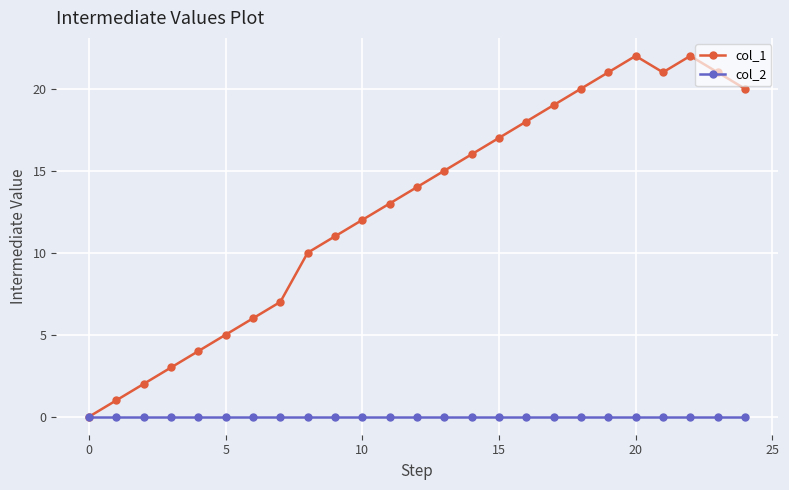

Rank the series by their average value, from lowest to highest.

col_2, col_1